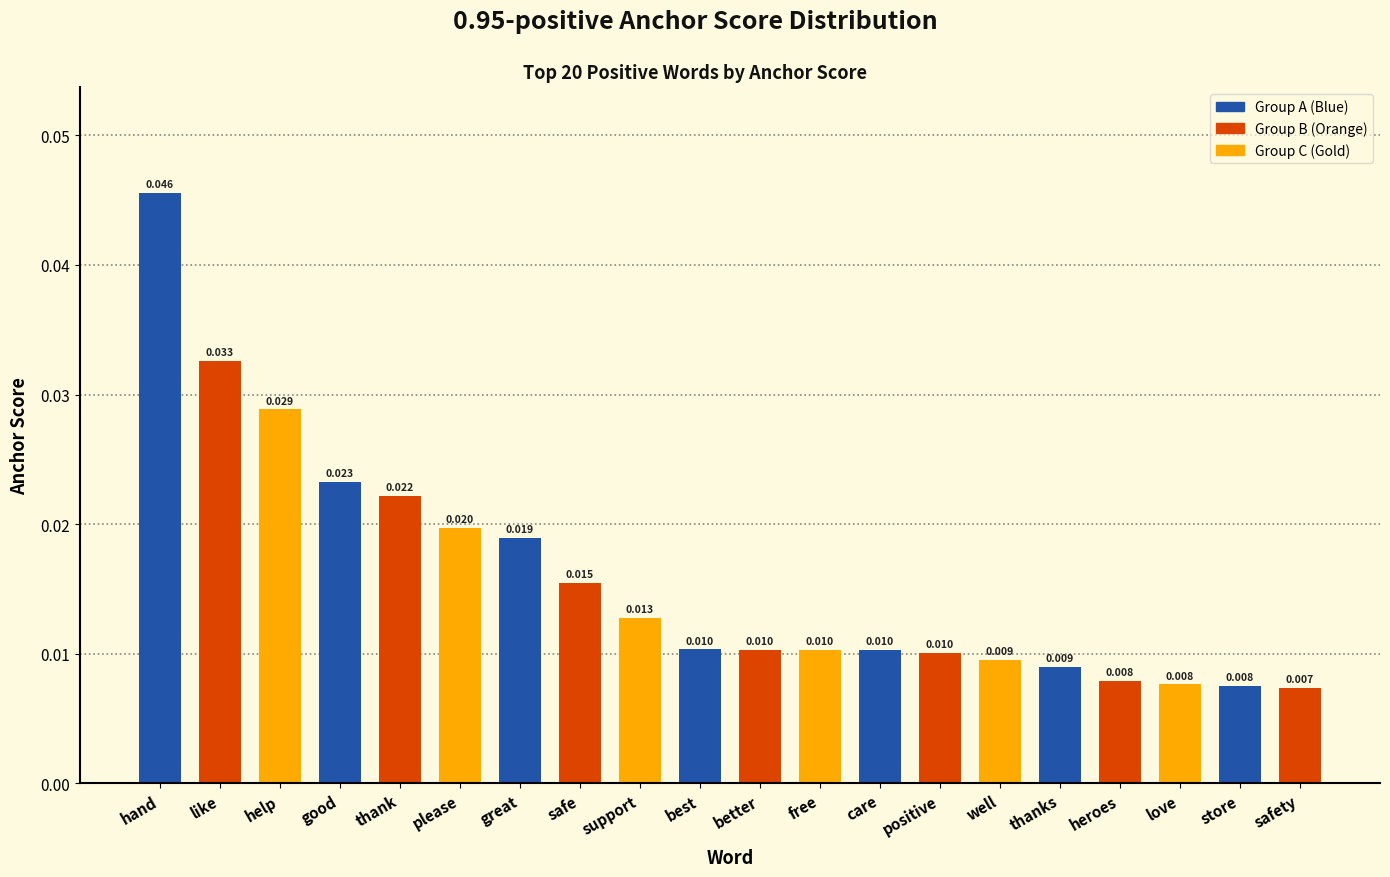

Between safety and positive, which is larger?

positive